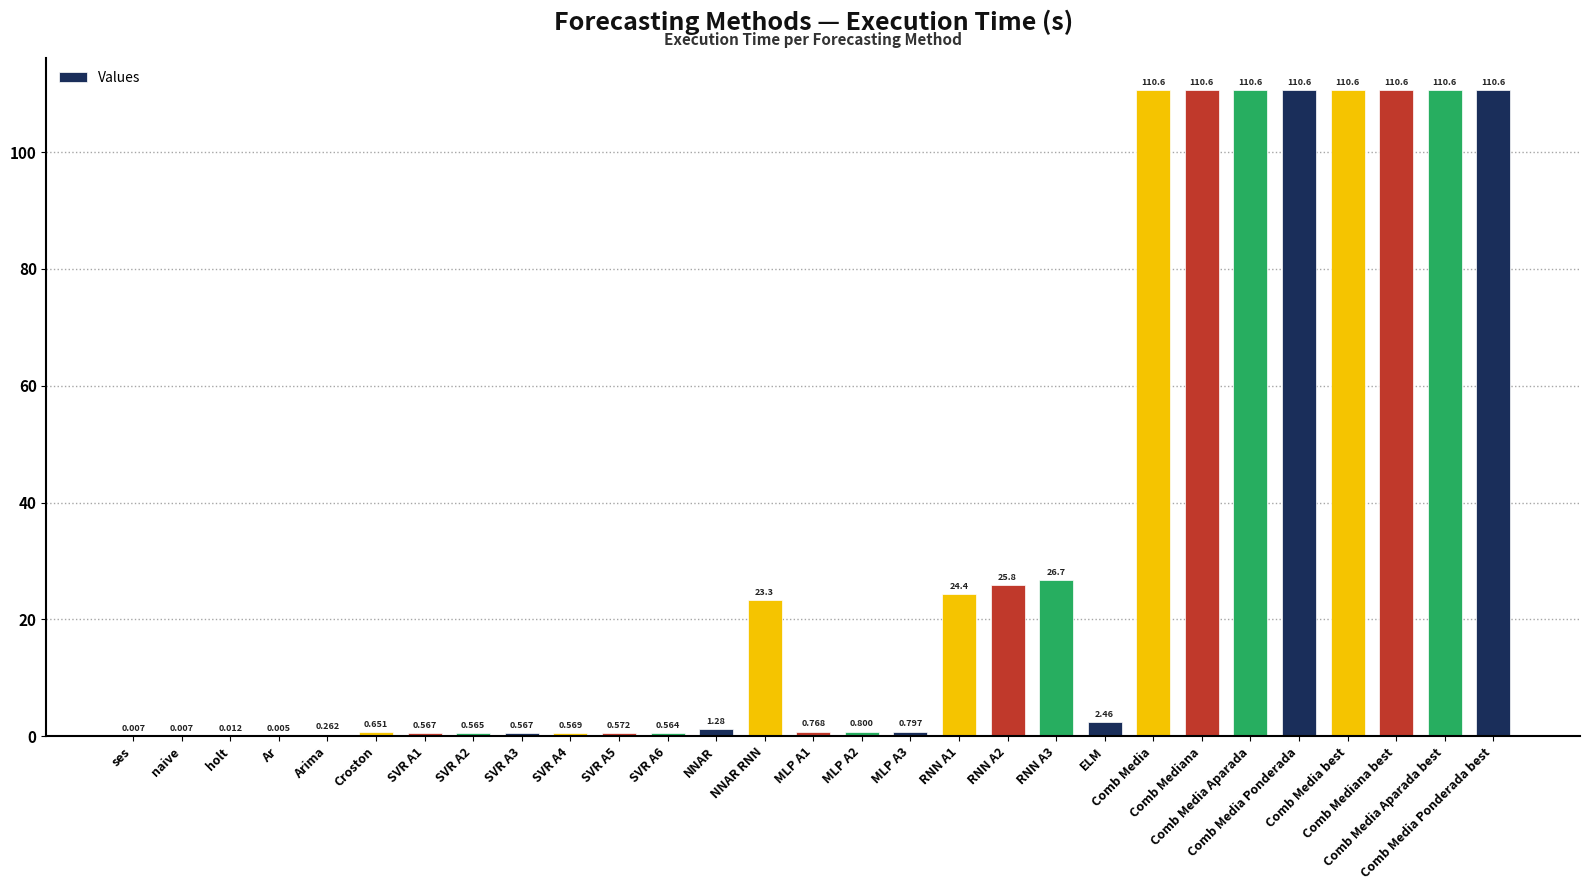

Reading left to right, extract all data points from this chart.

ses=0.0	naive=0.0	holt=0.0	Ar=0.0	Arima=0.3	Croston=0.7	SVR A1=0.6	SVR A2=0.6	SVR A3=0.6	SVR A4=0.6	SVR A5=0.6	SVR A6=0.6	NNAR=1.3	NNAR RNN=23.3	MLP A1=0.8	MLP A2=0.8	MLP A3=0.8	RNN A1=24.4	RNN A2=25.8	RNN A3=26.7	ELM=2.5	Comb Media=110.6	Comb Mediana=110.6	Comb Media Aparada=110.6	Comb Media Ponderada=110.6	Comb Media best=110.6	Comb Mediana best=110.6	Comb Media Aparada best=110.6	Comb Media Ponderada best=110.6